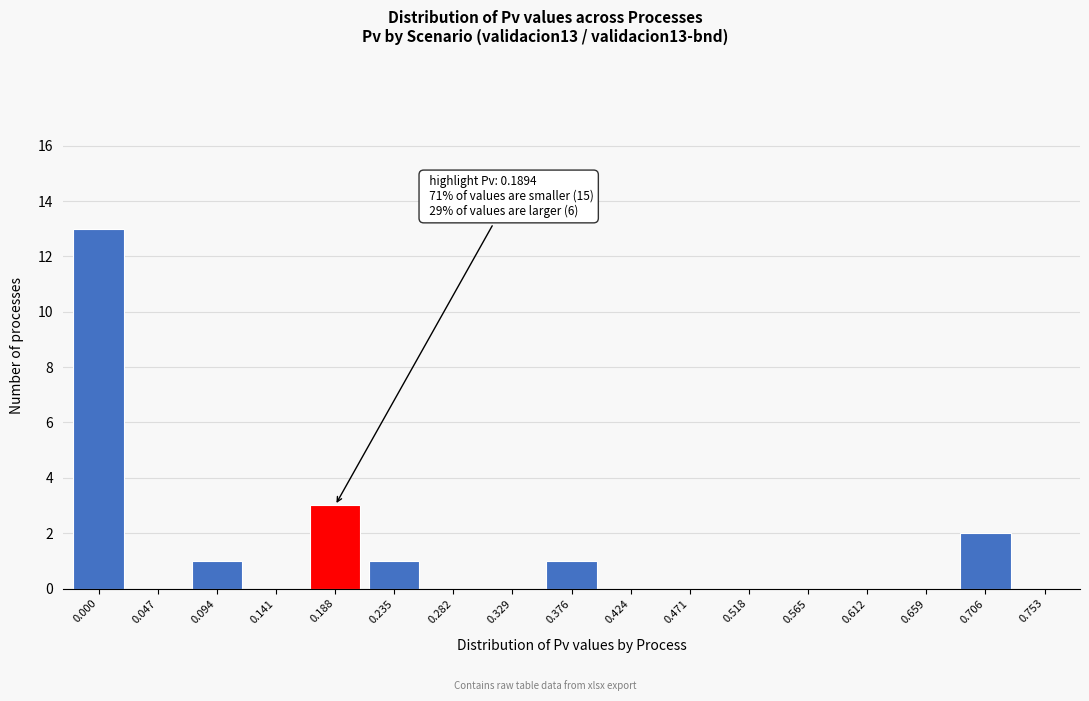

Reading left to right, extract all data points from this chart.

0.000=13	0.047=0	0.094=1	0.141=0	0.188=3	0.235=1	0.282=0	0.329=0	0.376=1	0.424=0	0.471=0	0.518=0	0.565=0	0.612=0	0.659=0	0.706=2	0.753=0